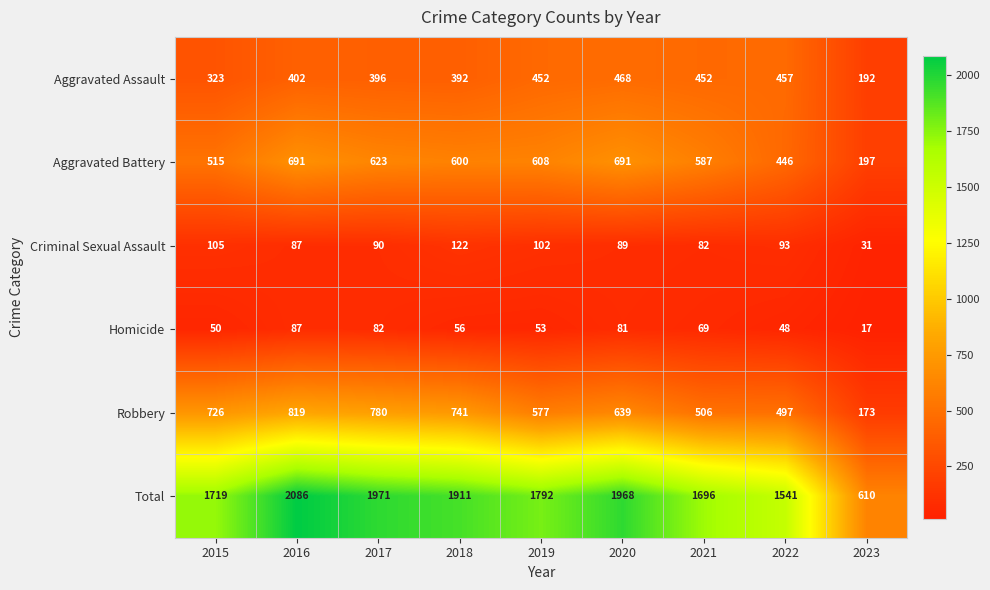

Between 2015 and 2022, which series saw the biggest shift?

Robbery